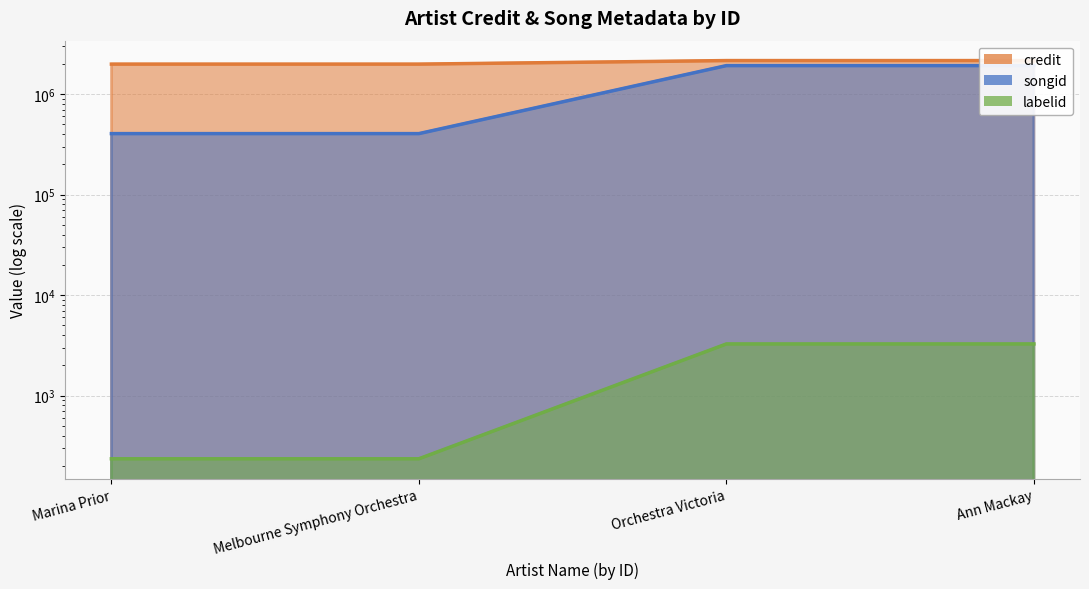

What is the difference between the maximum and minimum values in the songid series?

1520377